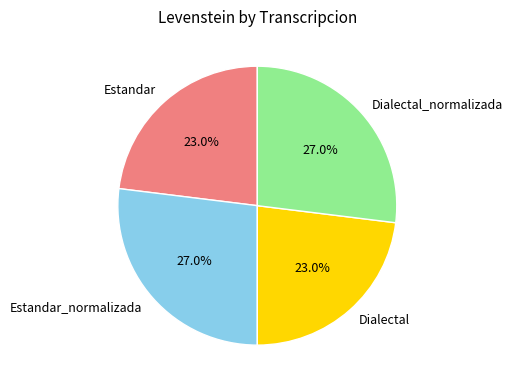

Is there any slice that represents more than half of the pie?

No